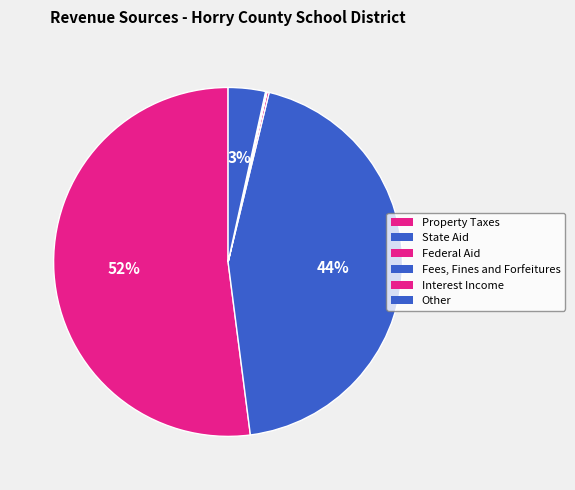

Which category has the smallest portion of the pie?

Fees, Fines and Forfeitures